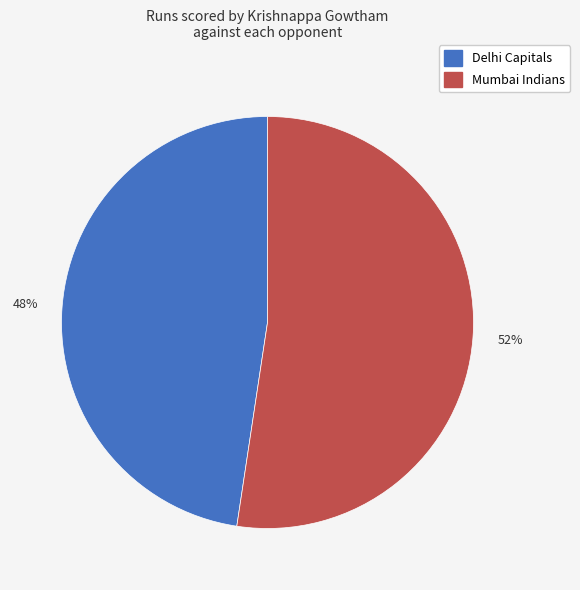

Do Mumbai Indians and Delhi Capitals together represent more than half of the pie?

Yes